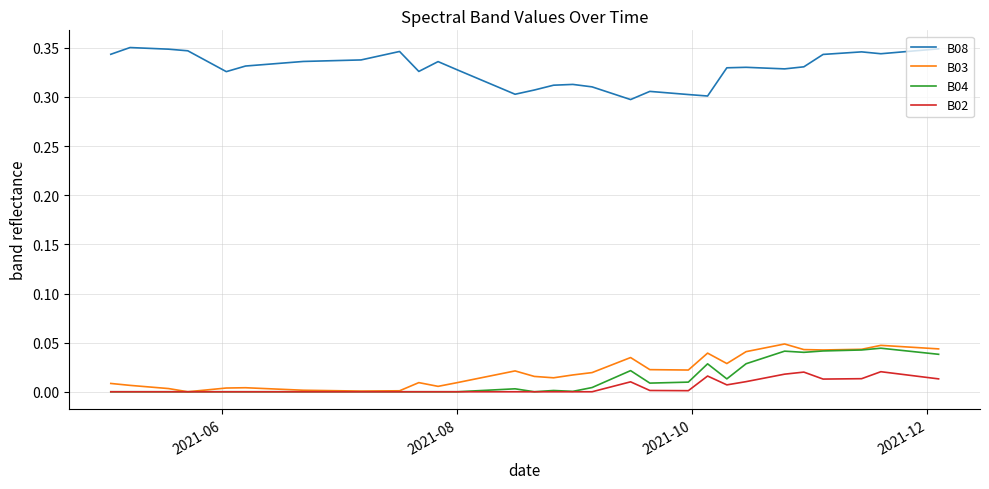

True or false: B08 and B03 intersect in this chart.

False